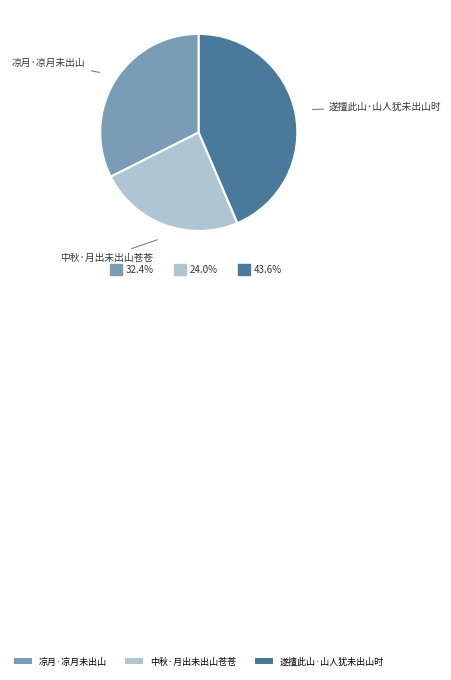

Does 遂擅此山·山人犹未出山时 account for over 50% of the chart?

No